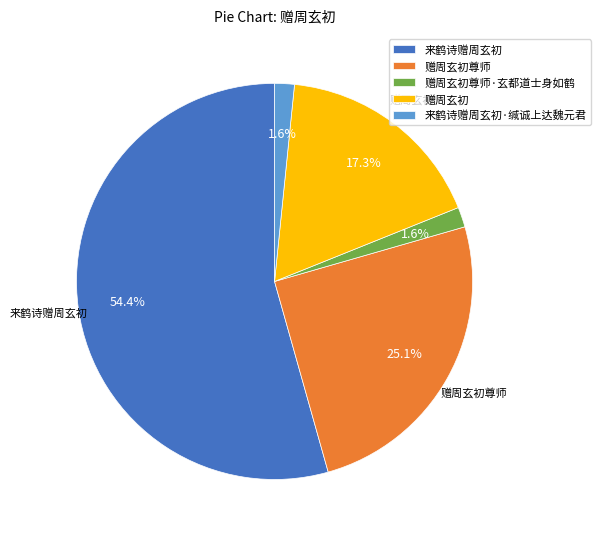

Does any single category account for the majority?

Yes